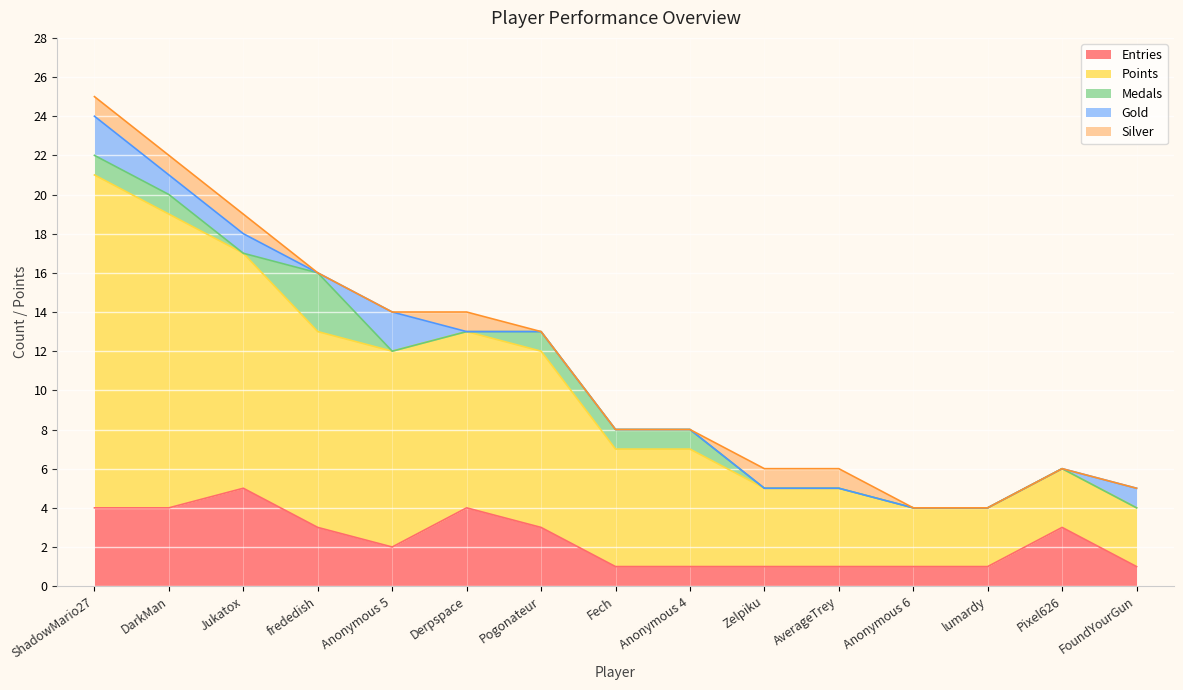

What position from the right is lumardy?

3